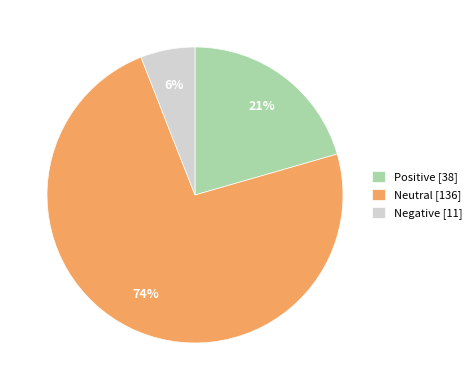

What is the largest slice in the pie chart?

Neutral